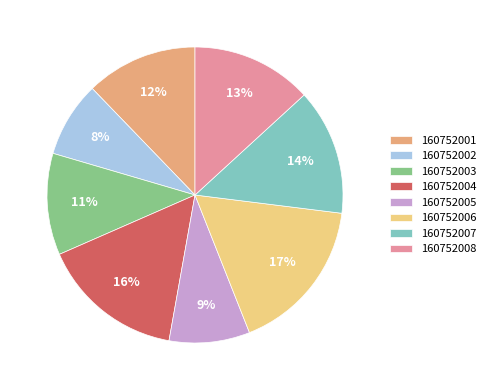

Is it true that 160752006 is 17% of the pie?

True